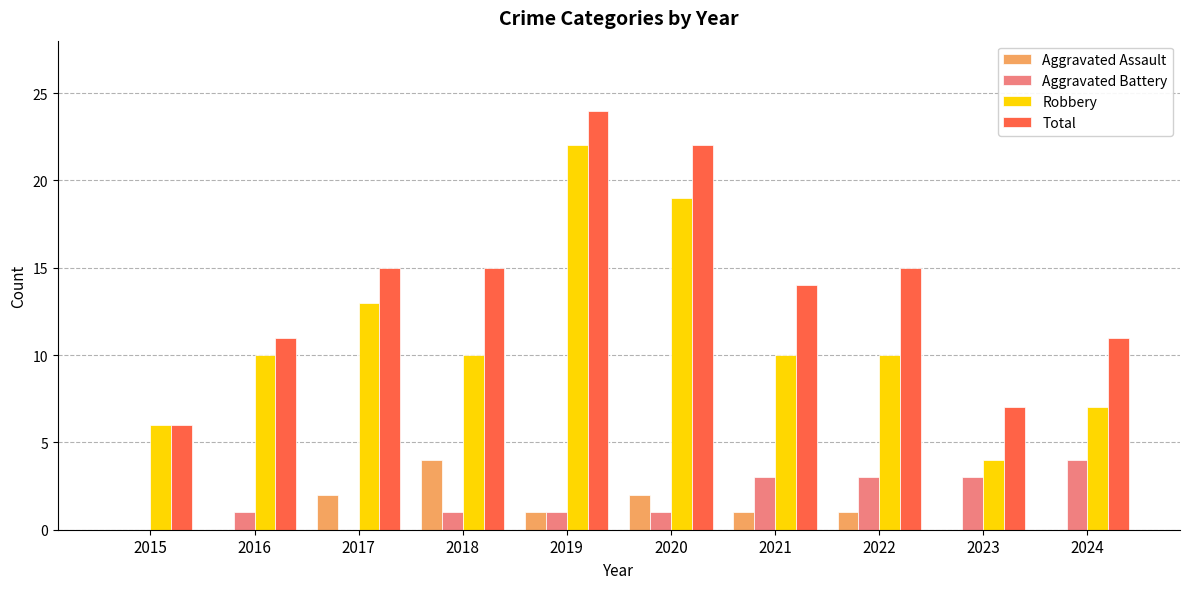

What is the sum of all Aggravated Assault values?

11